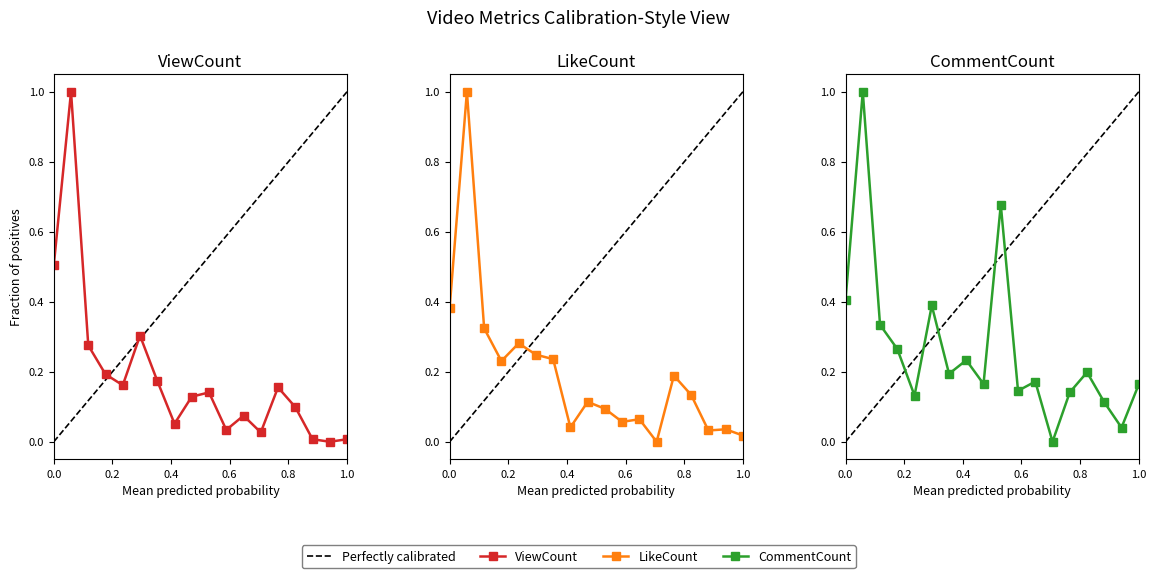

What is the average value of the ViewCount series?

0.2